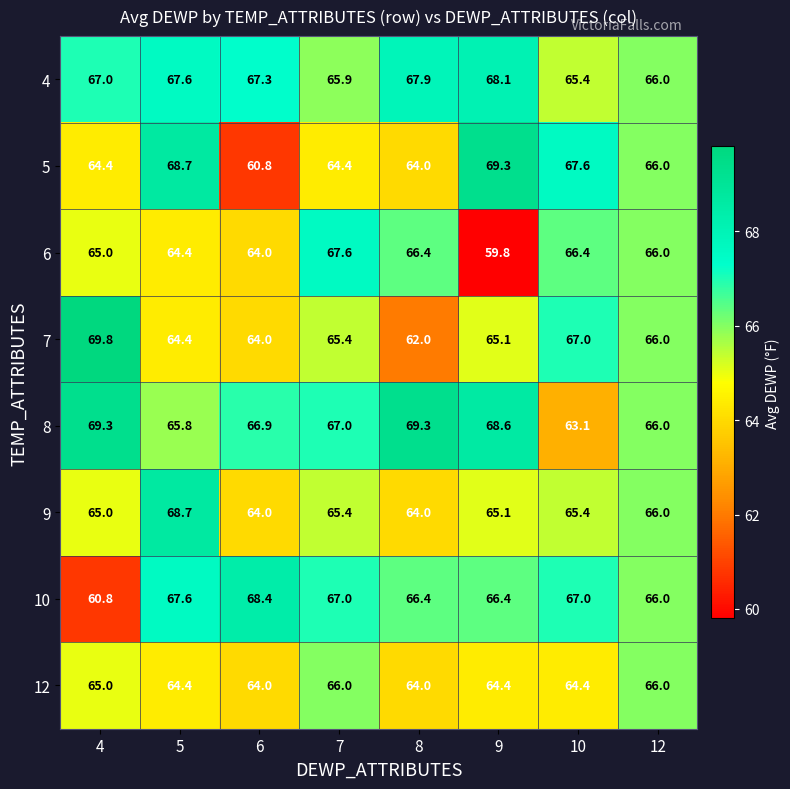

Where does the 7 series first go above 65?

4